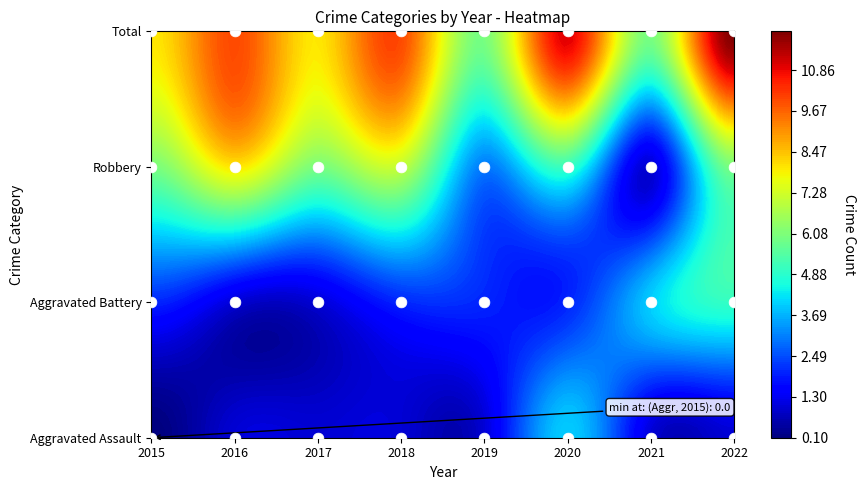

The value of Robbery at 2020 is 9. True or false?

False